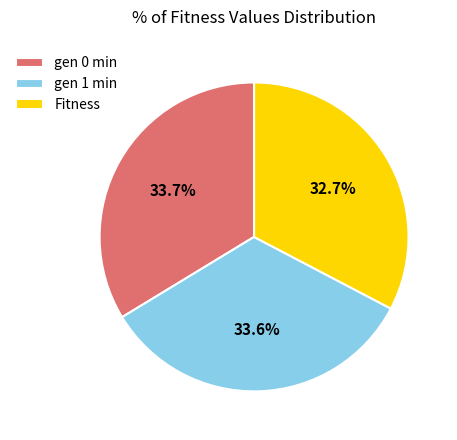

True or false: gen 1 min accounts for 20% of the total.

False